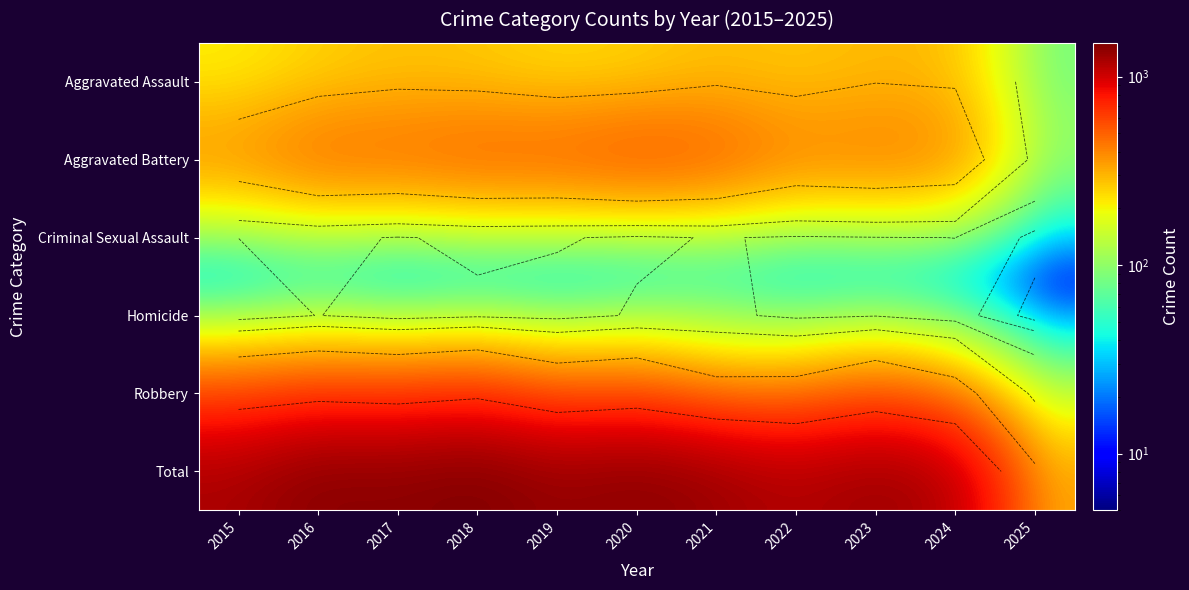

What is the total value across all series at 2024?

2294